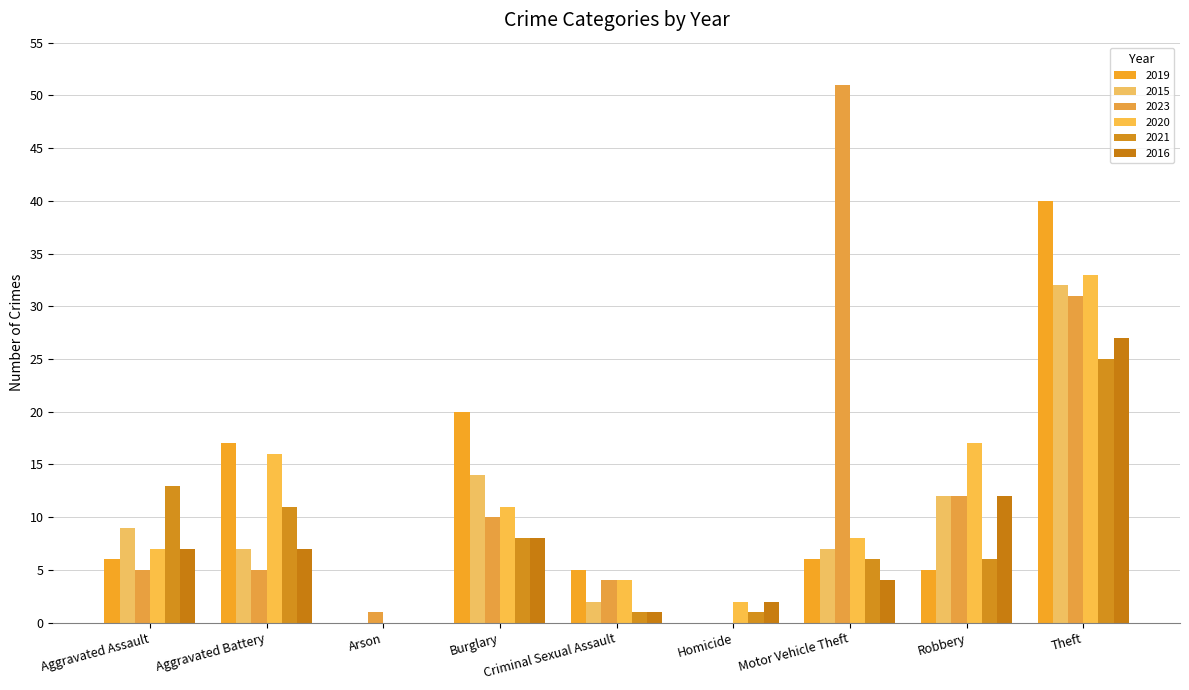

Where does the 2016 series first go above 7?

Burglary